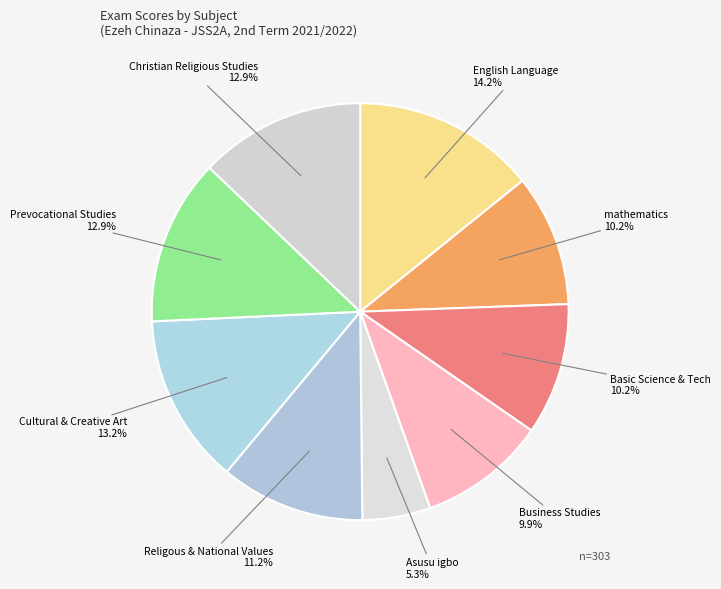

Which category has the biggest portion of the pie?

English Language